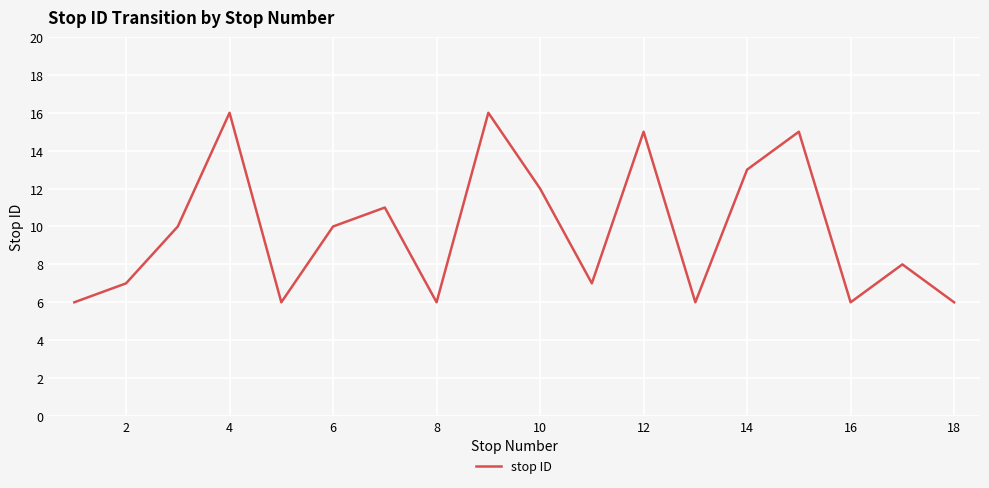

What is the greatest value displayed?

16